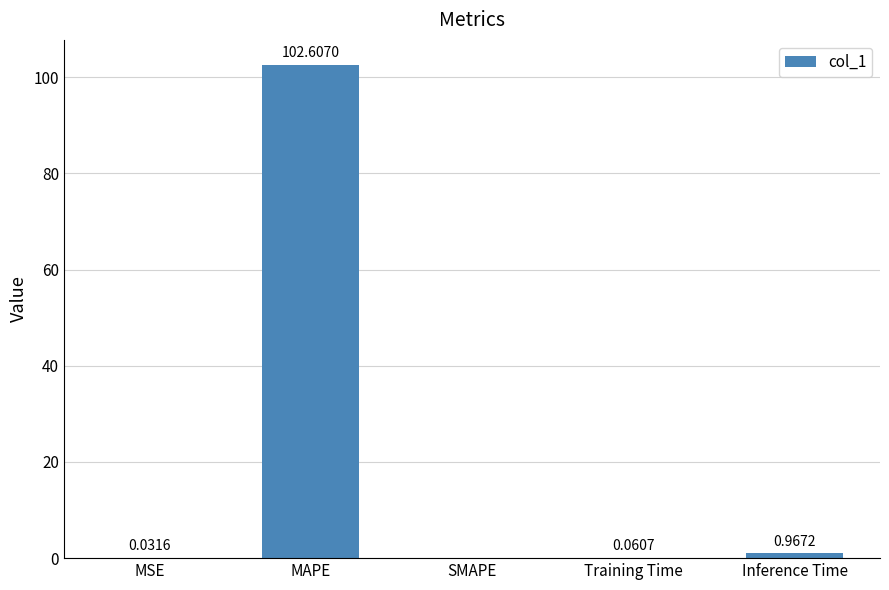

Between SMAPE and MSE, which is larger?

MSE